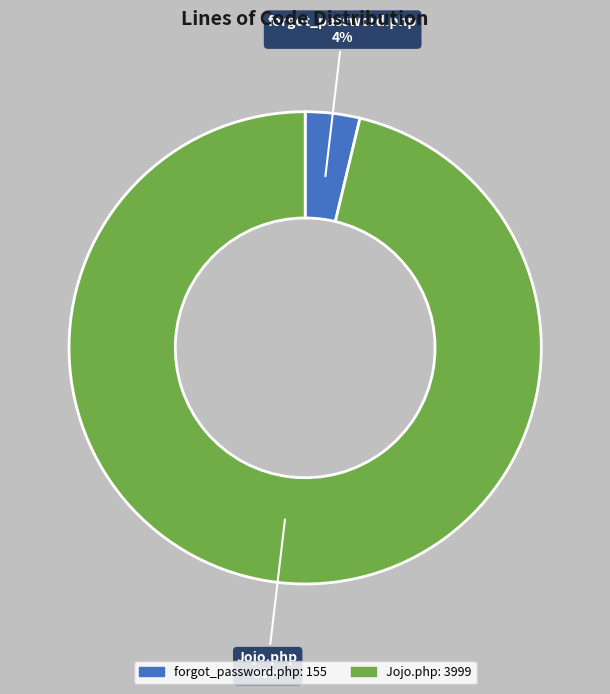

To the nearest percent, what is the combined percentage of Jojo.php and forgot_password.php?

100%